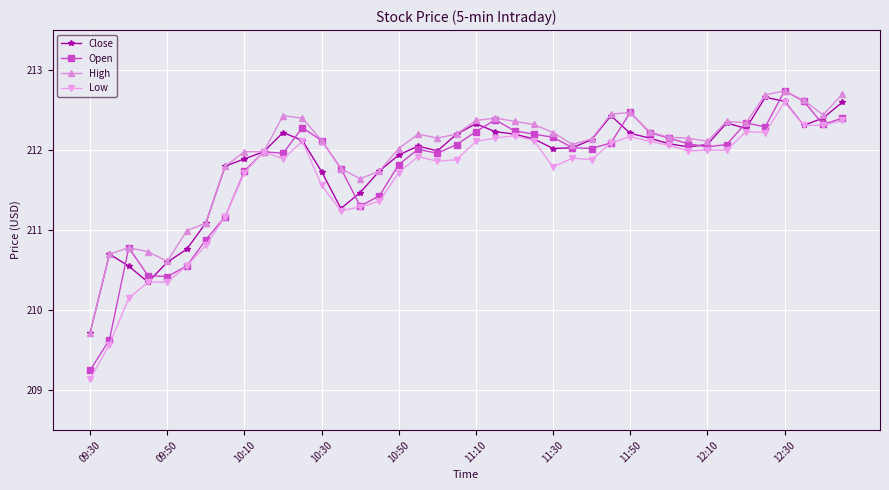

What is the minimum value shown in the chart?

209.1